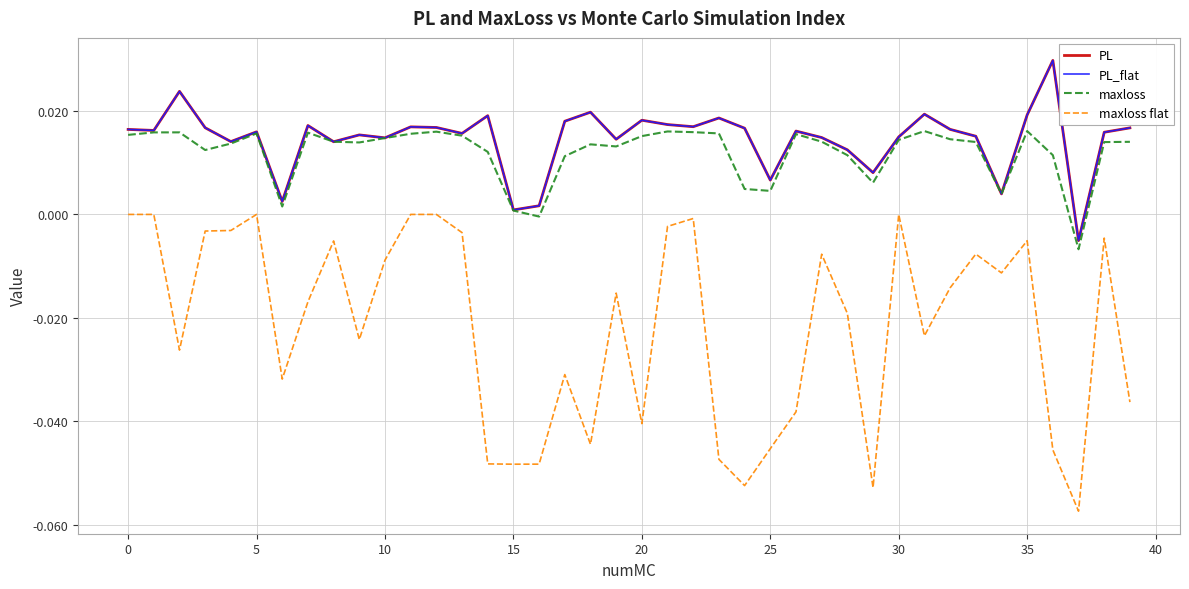

Which series has the widest spread of values?

maxloss flat